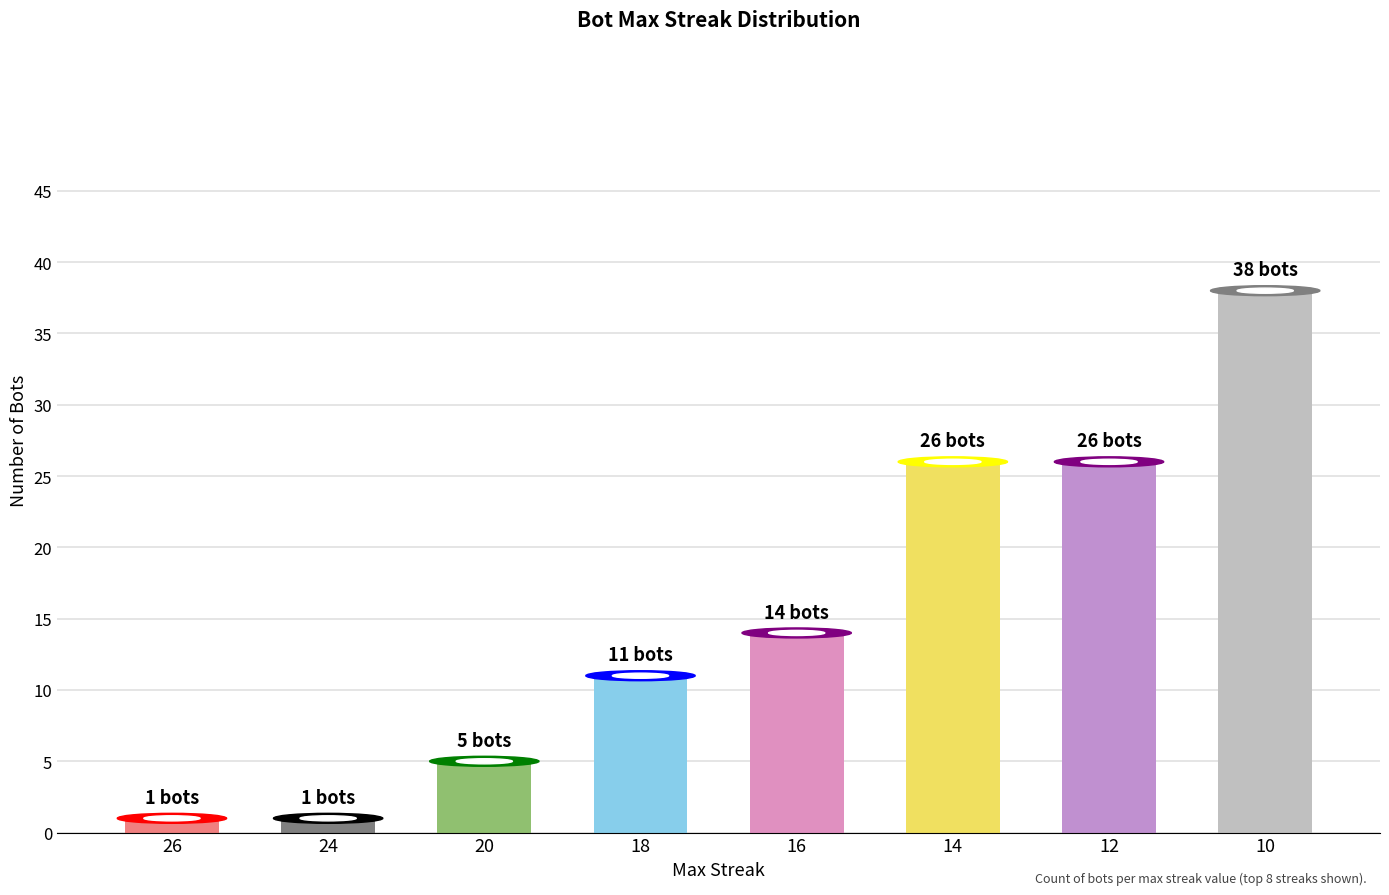

What is the change in value from 24 to 10?

+37